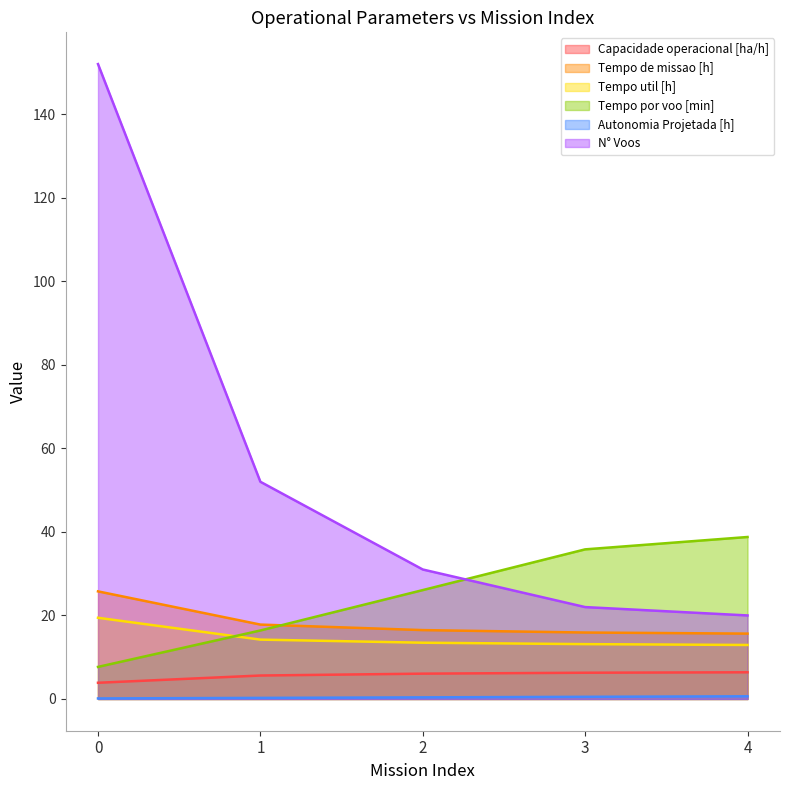

What is the maximum value for Tempo util [h]?

19.4